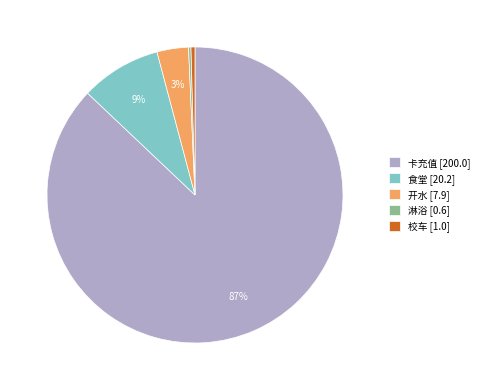

To the nearest percent, what percentage of the pie is 开水 [7.9]?

3%